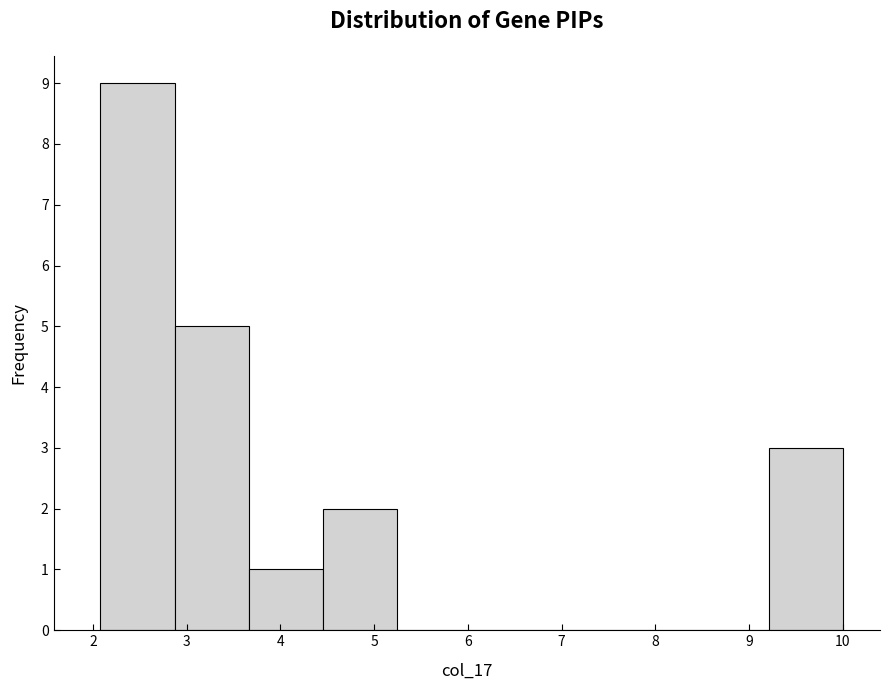

Reading left to right, list every bar in this chart as the range it spans on the x-axis followed by its height. Neither the bar edges nor the heights are printed on the chart, so give them approximately, as read against the axes.

2.1 to 2.9: 9
2.9 to 3.7: 5
3.7 to 4.5: 1
4.5 to 5.2: 2
5.2 to 6.0: 0
6.0 to 6.8: 0
6.8 to 7.6: 0
7.6 to 8.4: 0
8.4 to 9.2: 0
9.2 to 10.0: 3